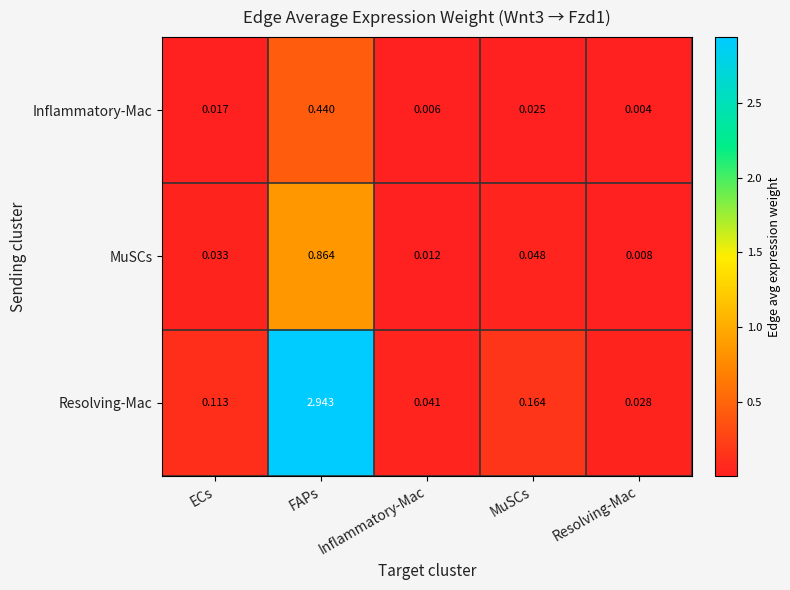

At which label is Resolving-Mac closest to 1?

MuSCs